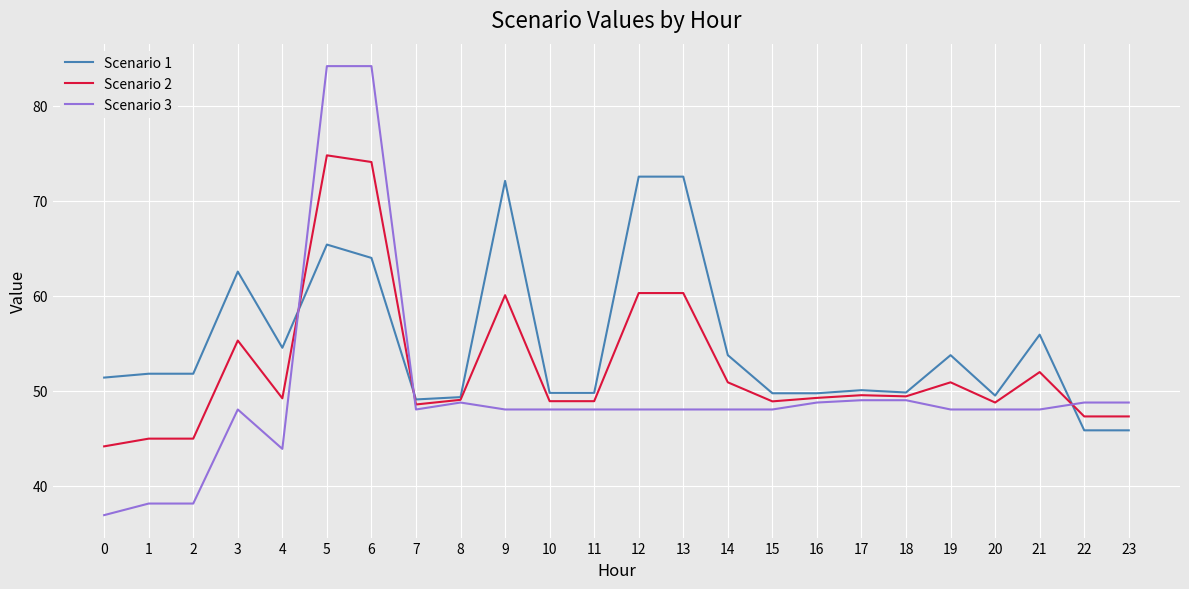

Which series has the largest total across all categories?

Scenario 1